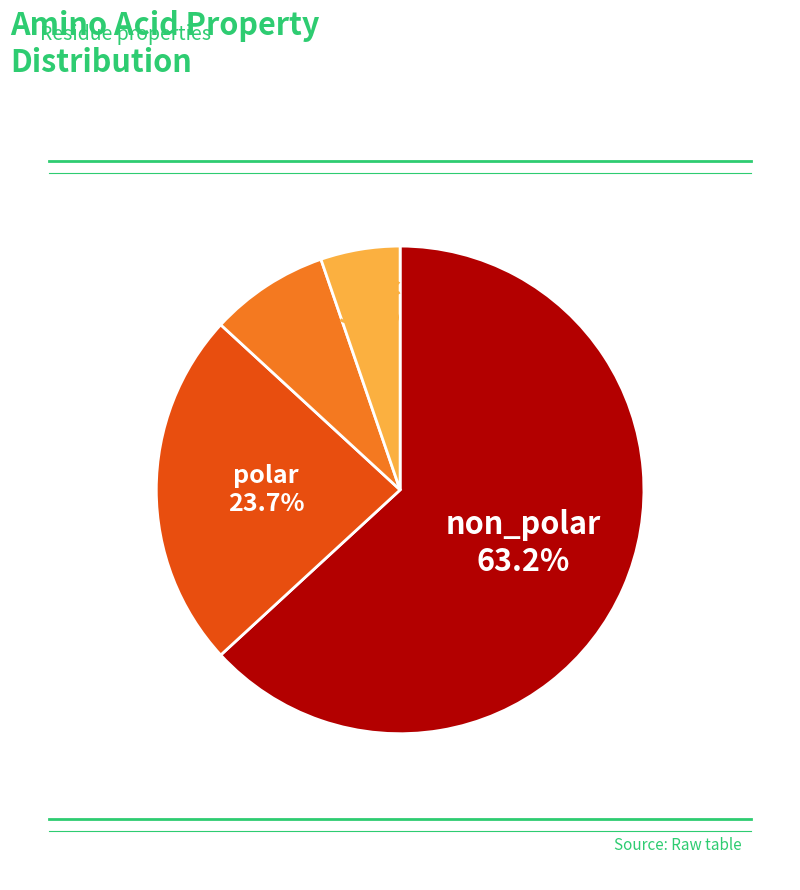

Count the number of slices in the pie.

4